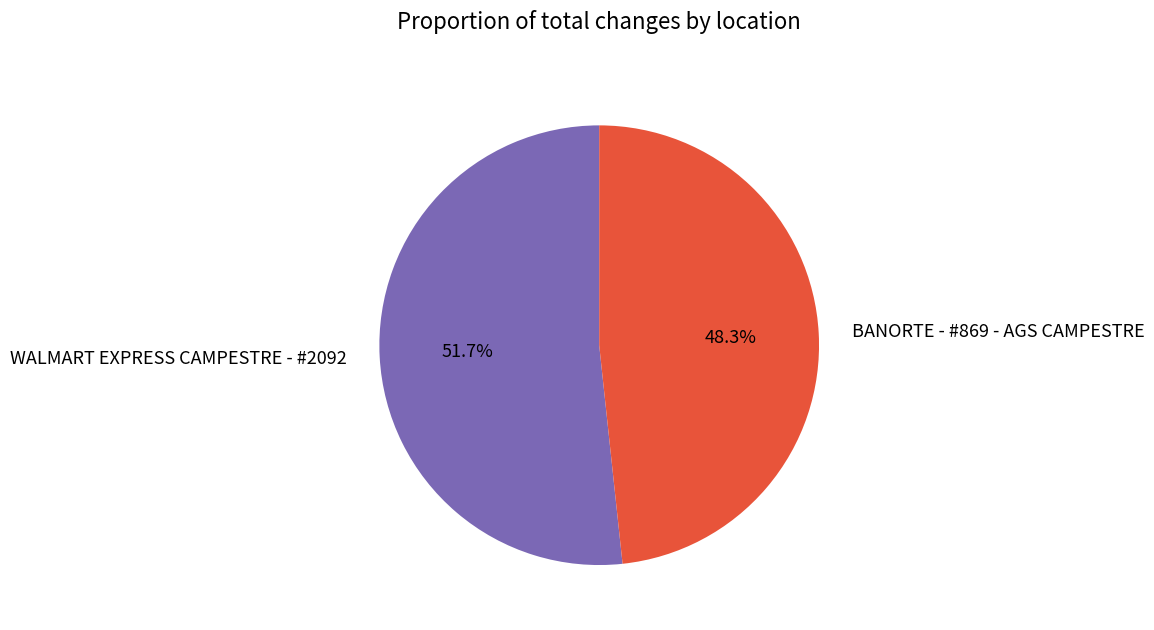

Between BANORTE - #869 - AGS CAMPESTRE and WALMART EXPRESS CAMPESTRE - #2092, which is larger?

WALMART EXPRESS CAMPESTRE - #2092